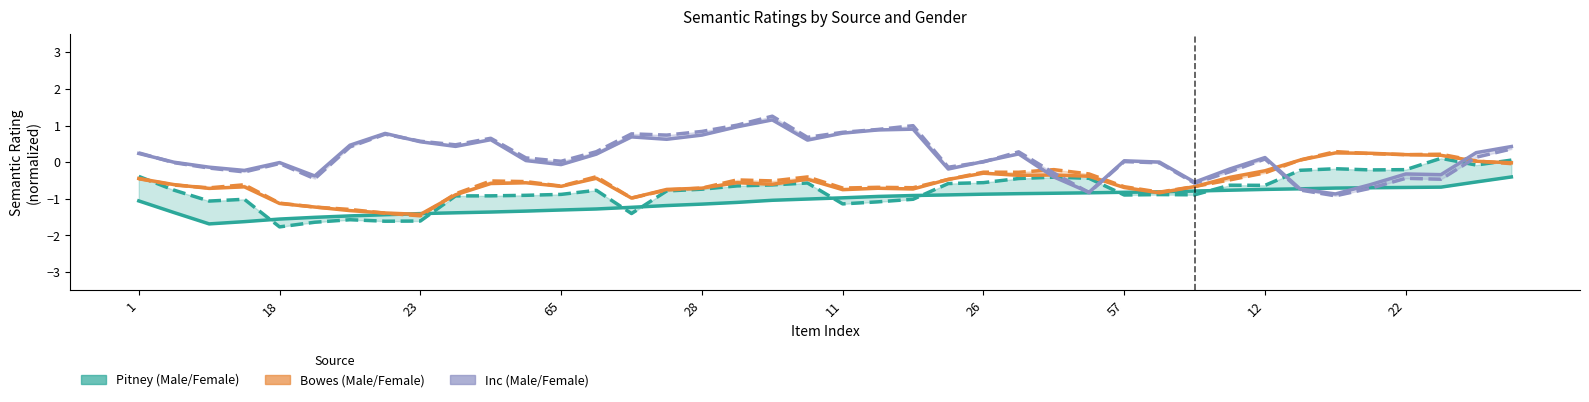

How many positive values does the pitney_female series have?

2